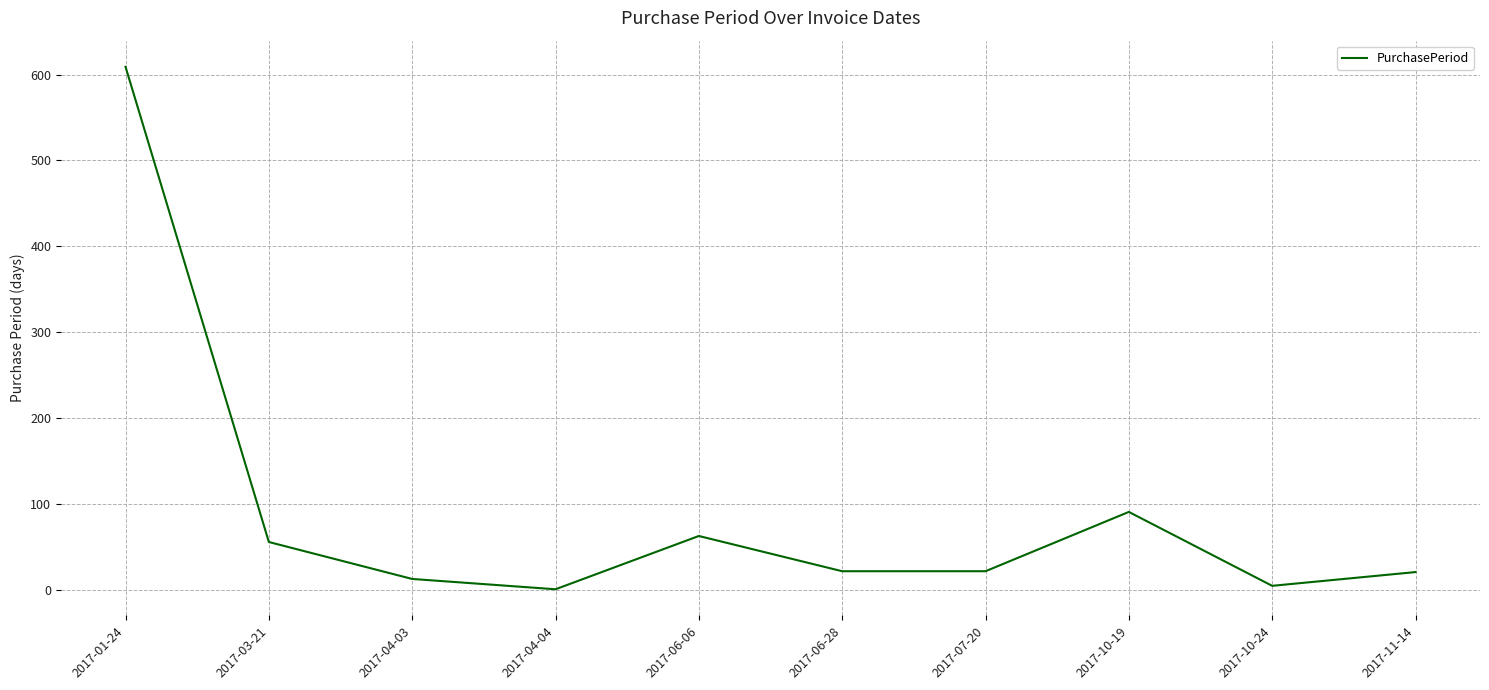

How many distinct data groups are displayed?

1